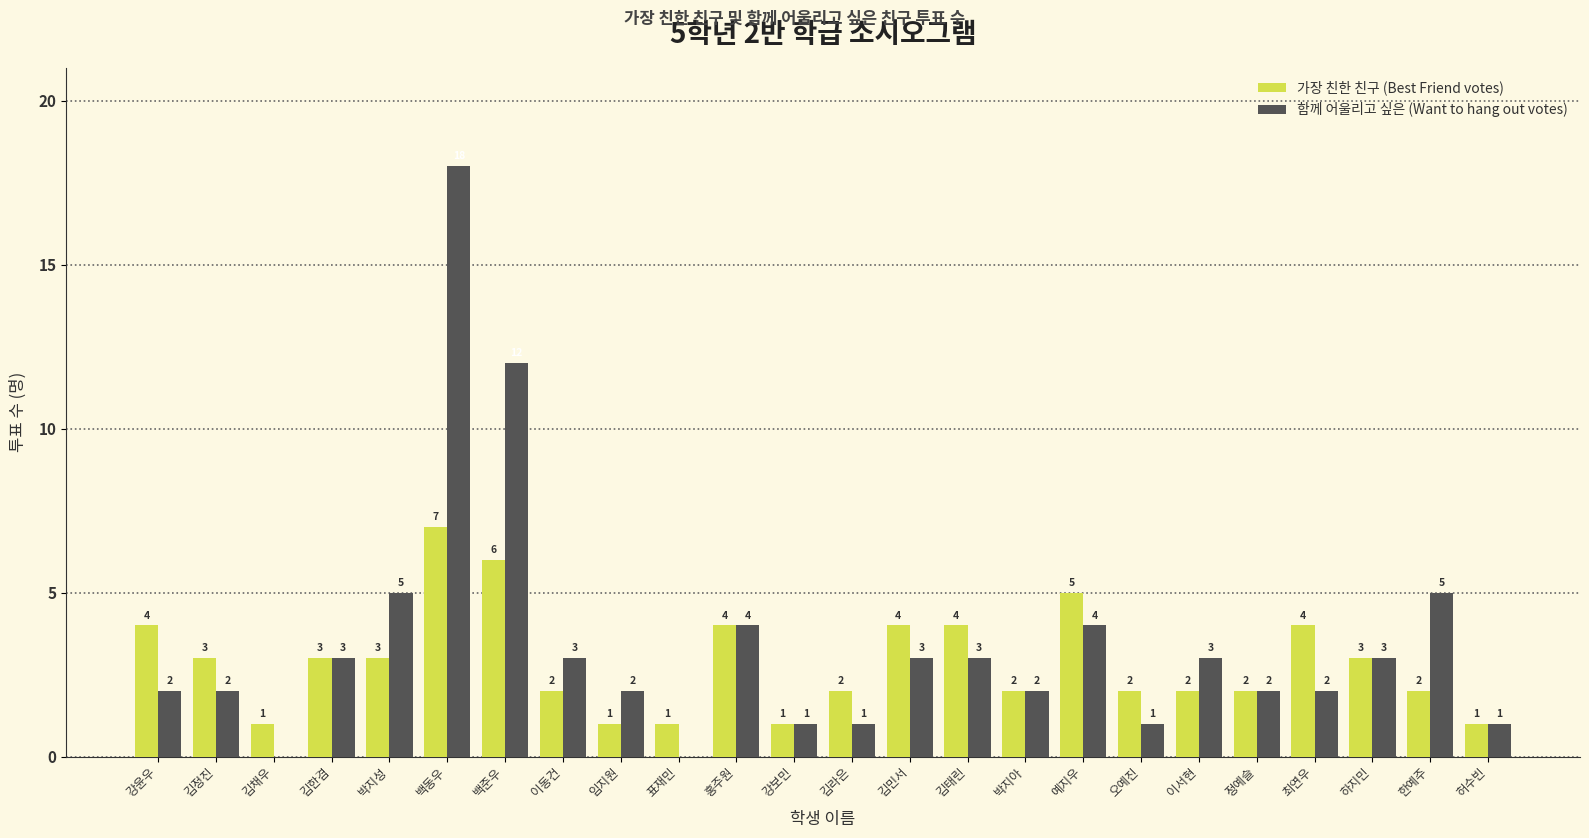

The 가장 친한 친구 (Best Friend votes) series shows 1 at 오예진. True or false?

False